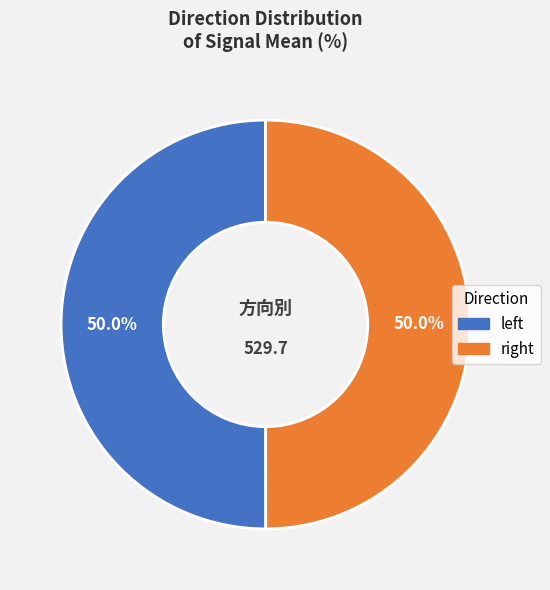

Rank the categories by value from lowest to highest.

right, left